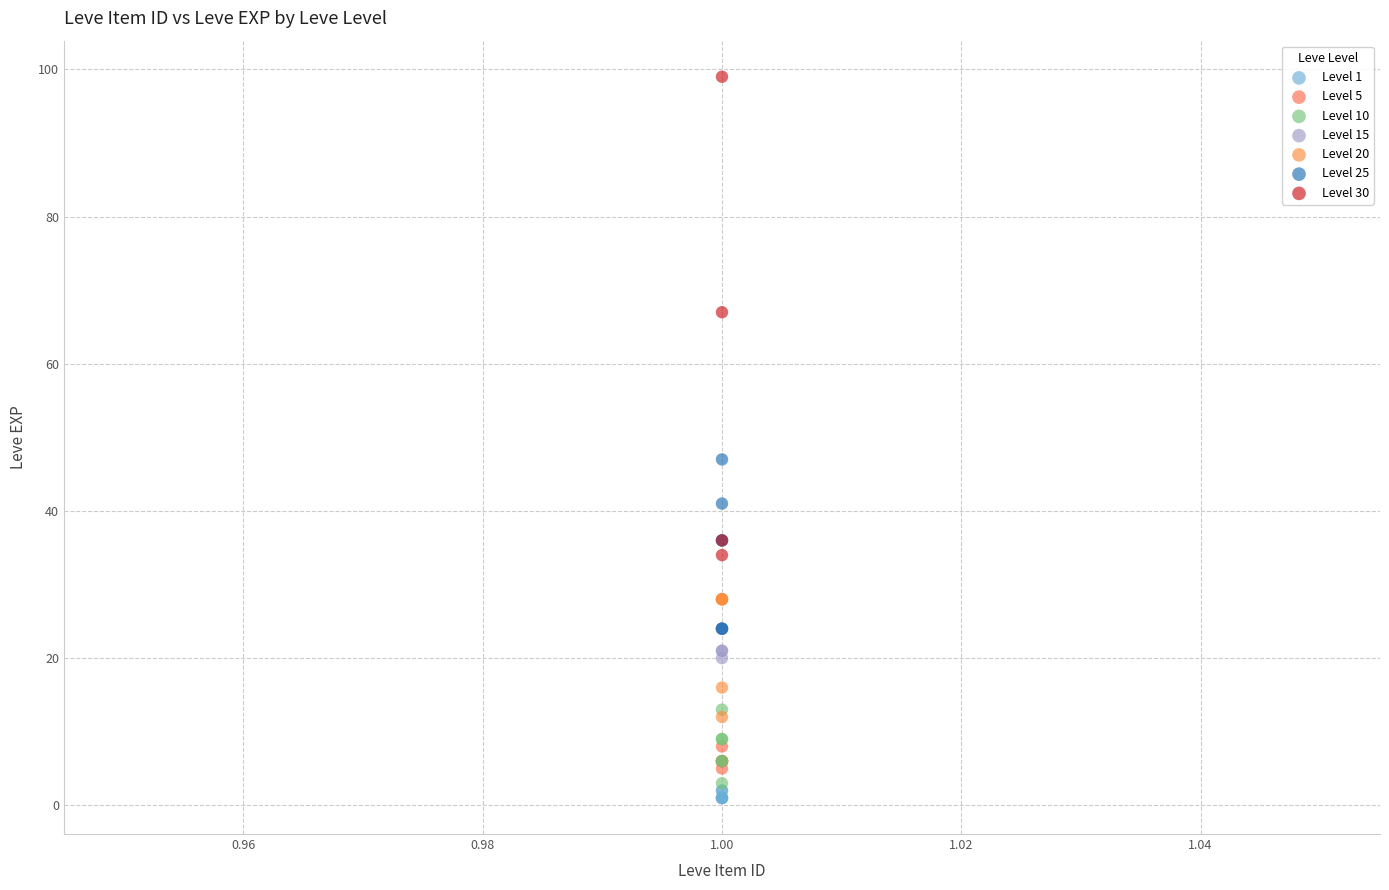

Which series reaches the maximum Y coordinate?

Level 30